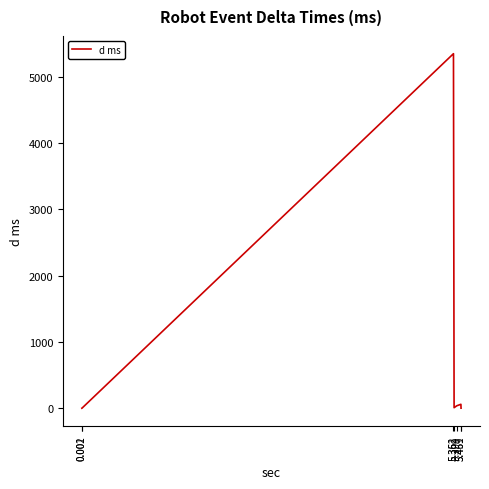

What is the greatest value displayed?

5350.2